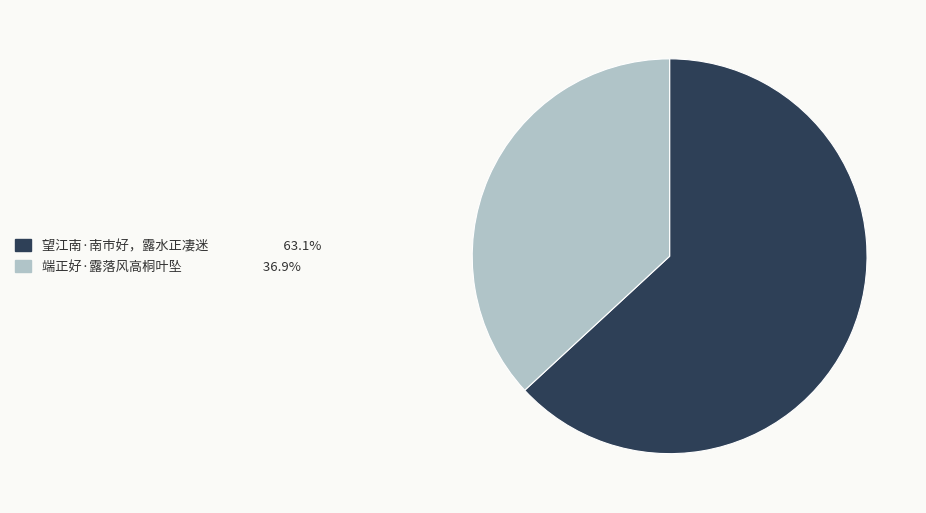

Is 端正好·露落风高桐叶坠 the majority of the pie?

No